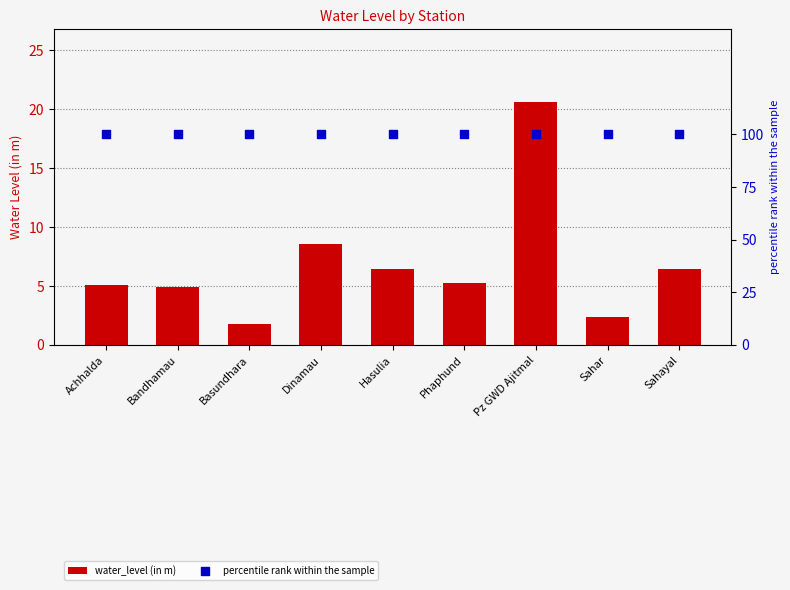

What is the total value across all series at Hasulia?

106.4